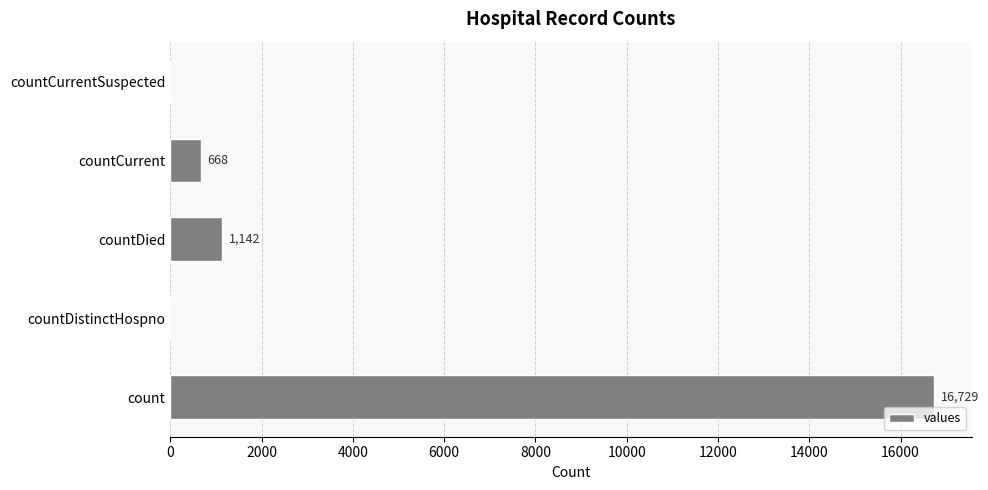

Is it true that the value at countCurrentSuspected is -8363?

False